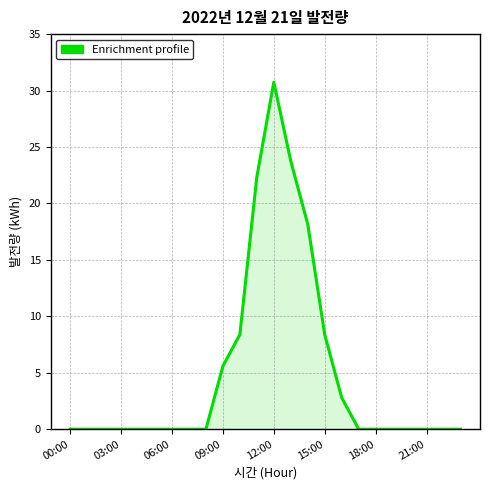

What is the difference between the maximum and minimum values?

30.7